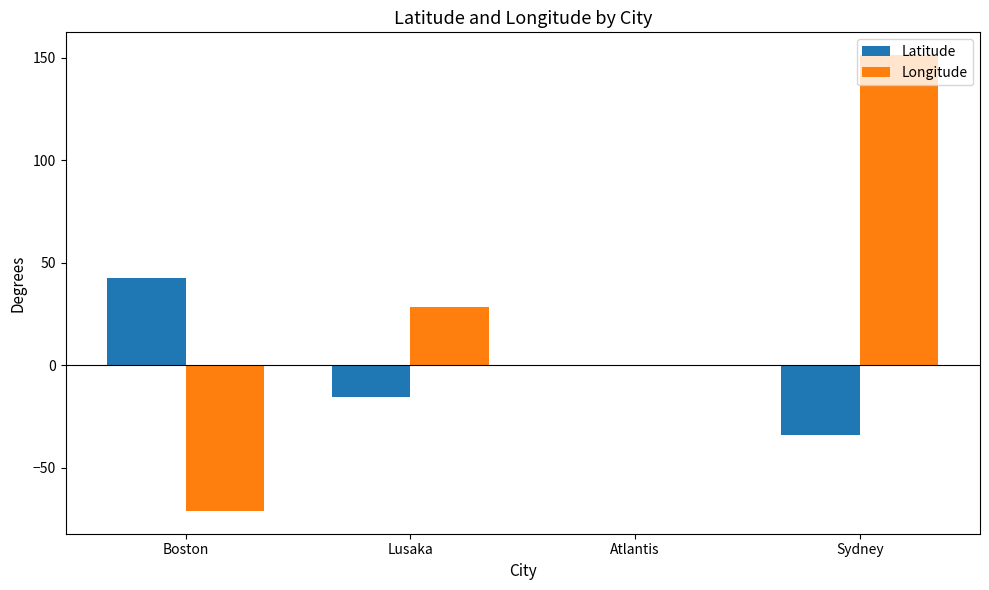

How many groups of bars are there?

4